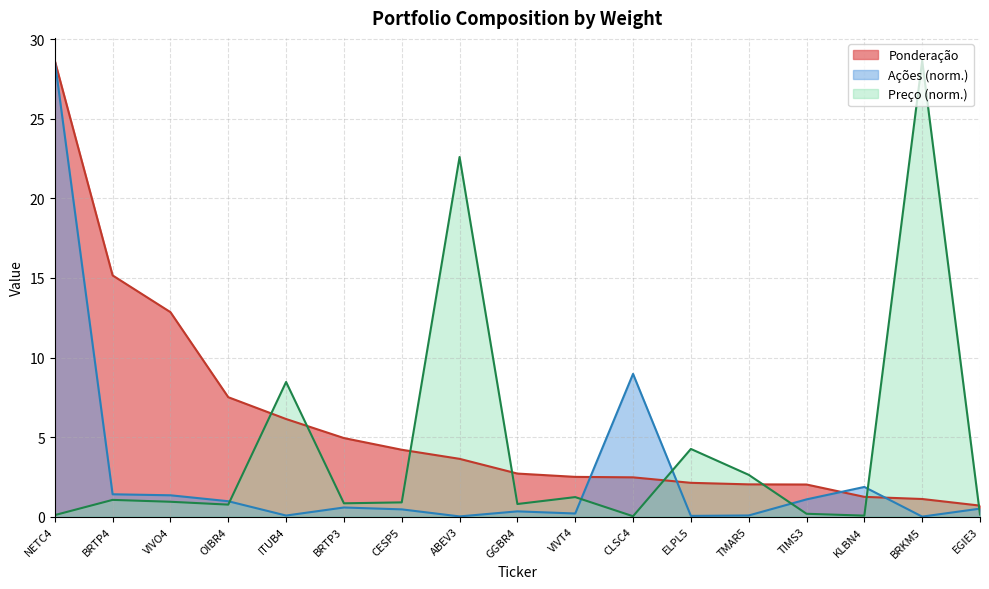

What is the total value across all series at VIVO4?

15.1